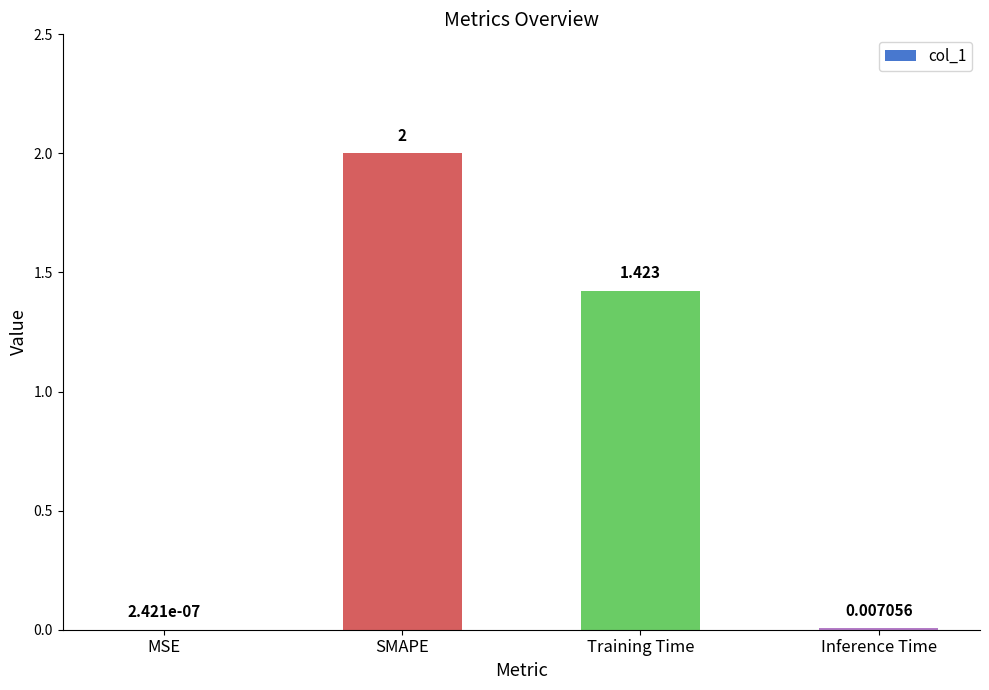

Between MSE and Training Time, which is larger?

Training Time